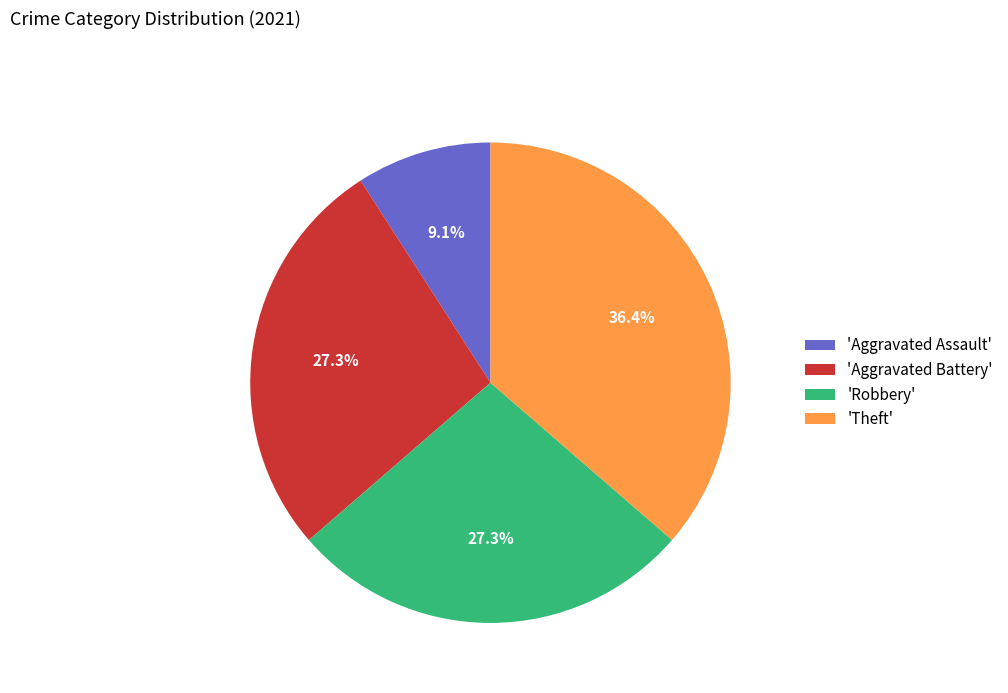

Is there a majority slice in this chart?

No